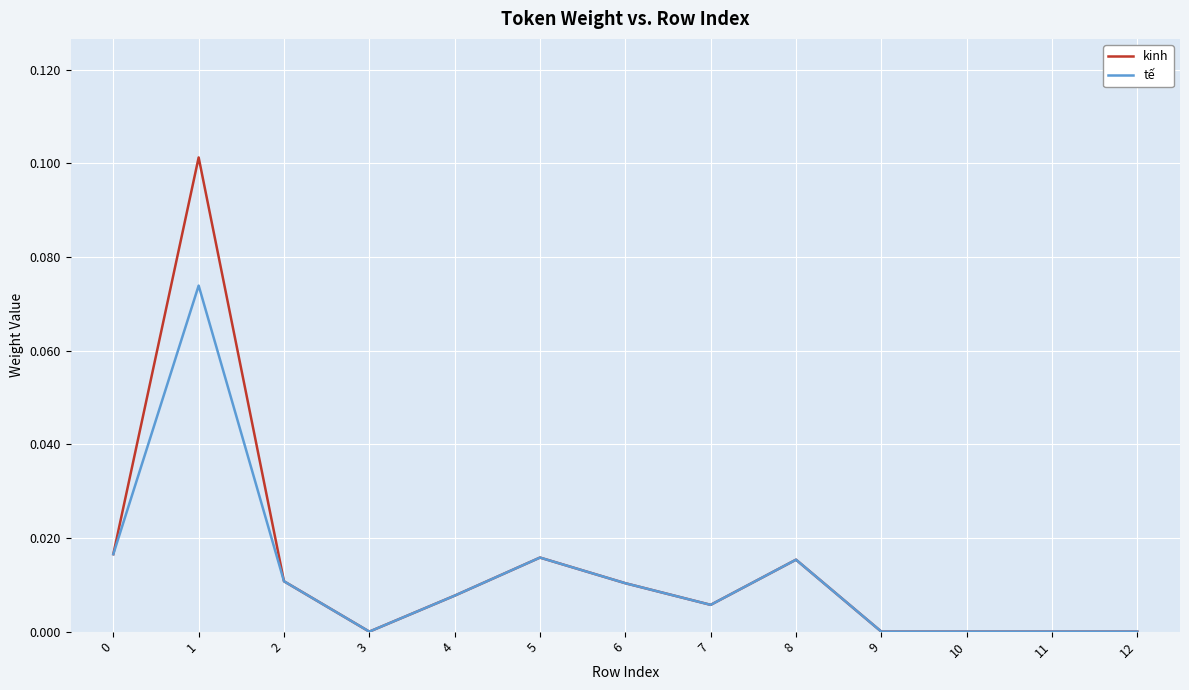

List the series in order of their peak value, highest first.

kinh, tế